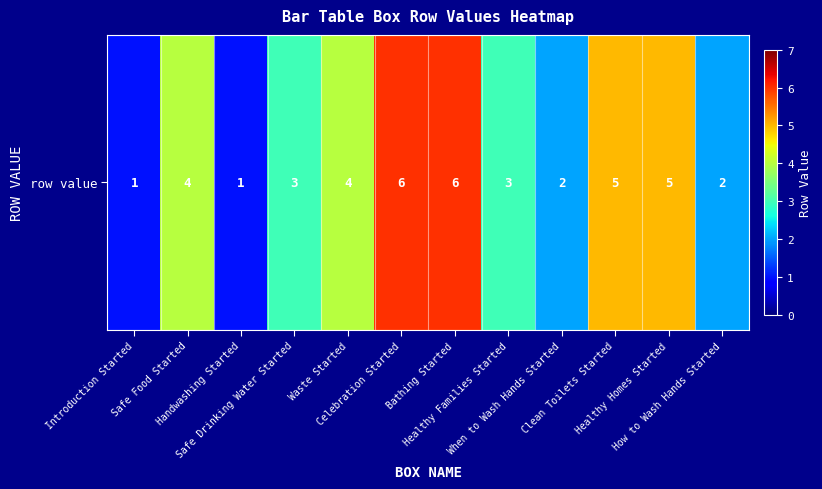

At which category does the chart reach its peak across all series?

Celebration Started